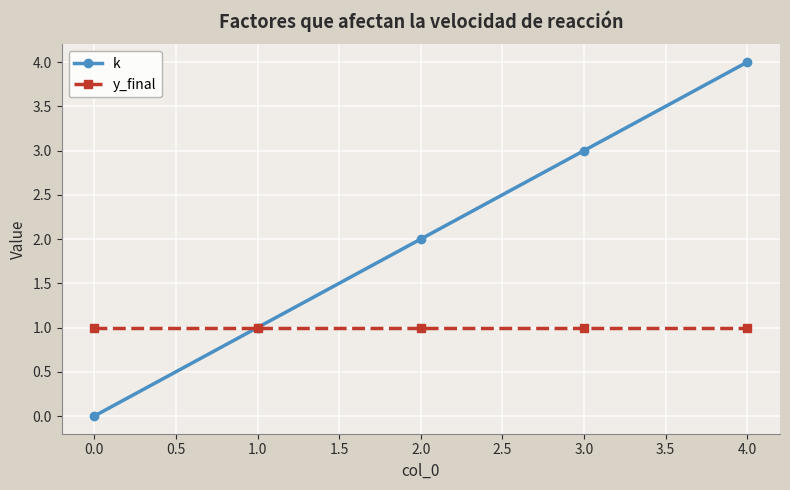

What is the average value of the k series?

2